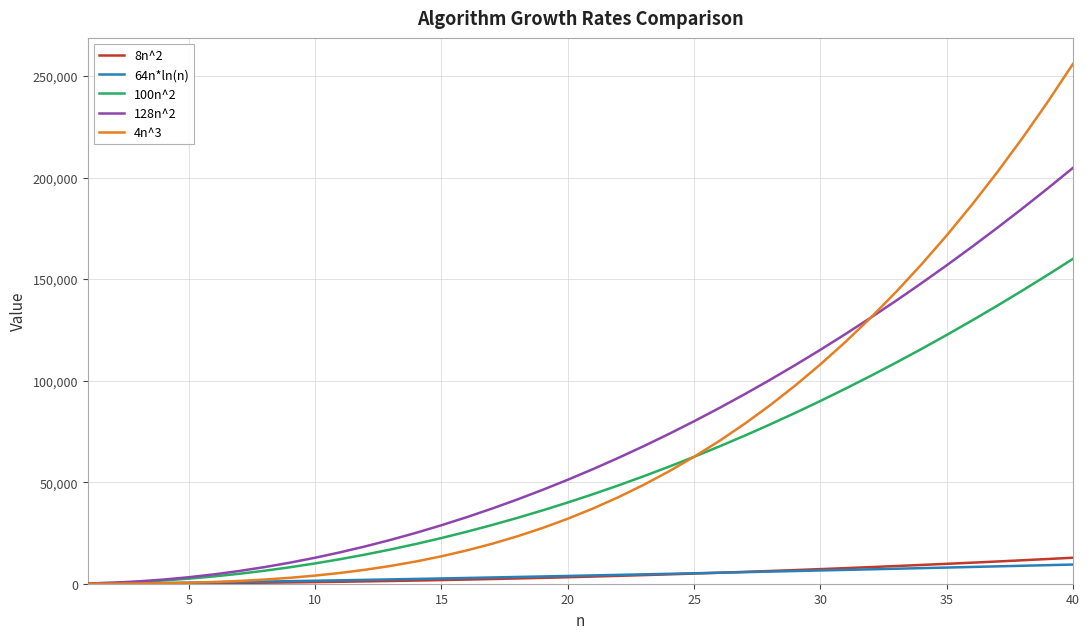

What is the greatest value displayed?

256000.0